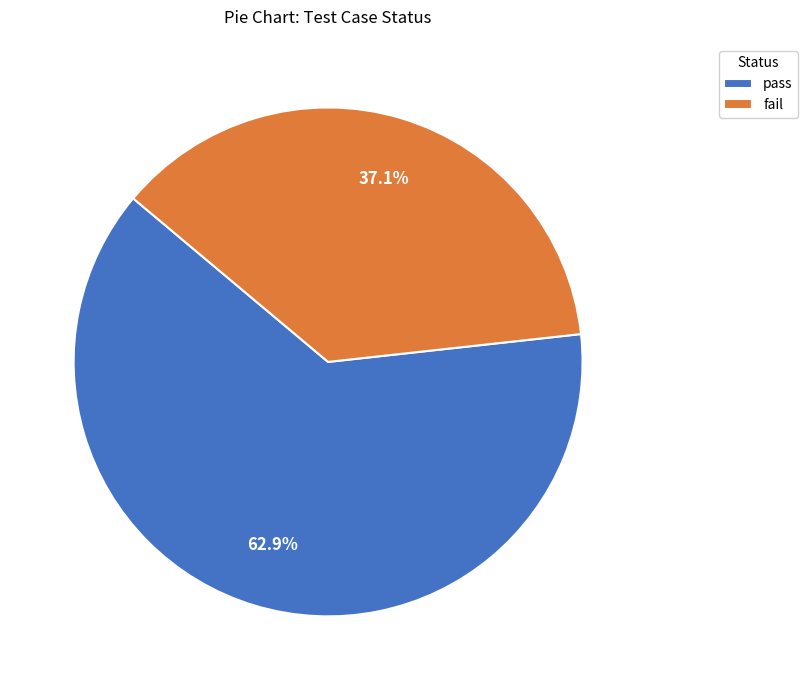

Count the number of slices in the pie.

2